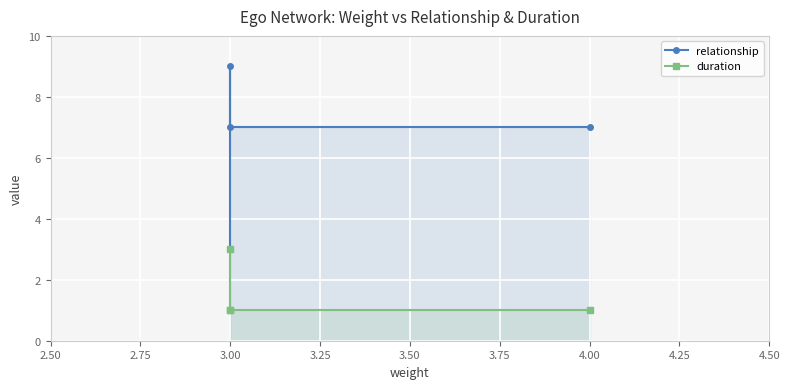

What is the label of the 2nd point from the right?

3.00